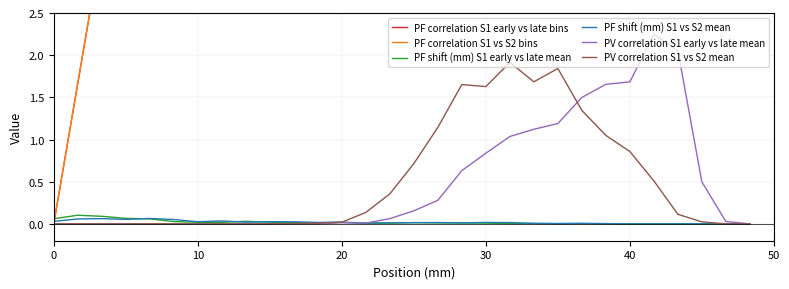

What is the difference between the maximum and minimum values in the PV correlation S1 early vs late mean series?

2.2